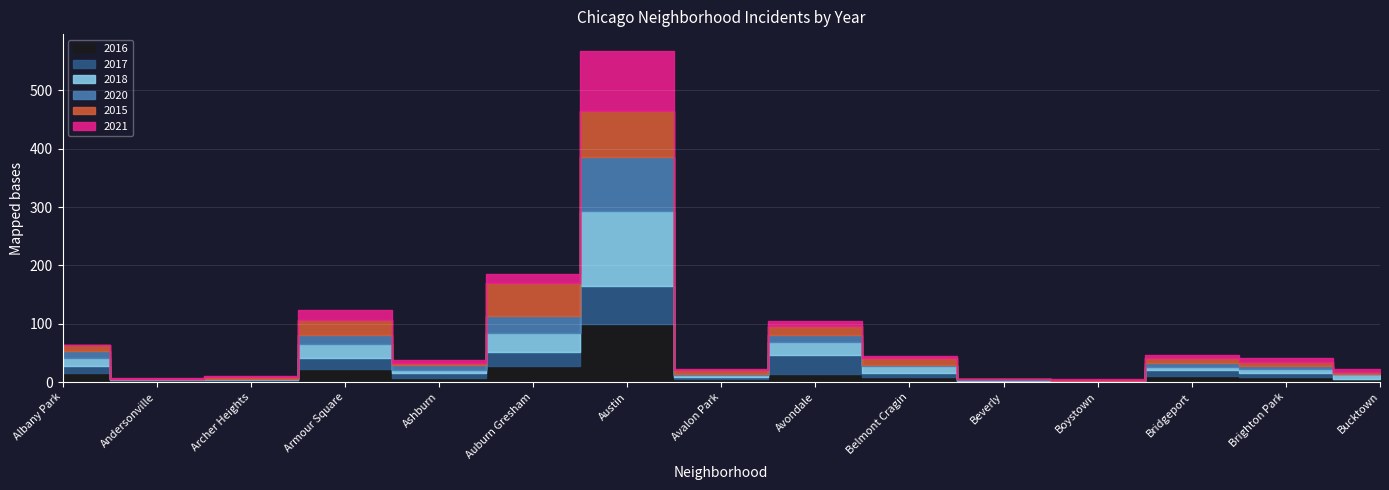

How many positive values does the 2020 series have?

13